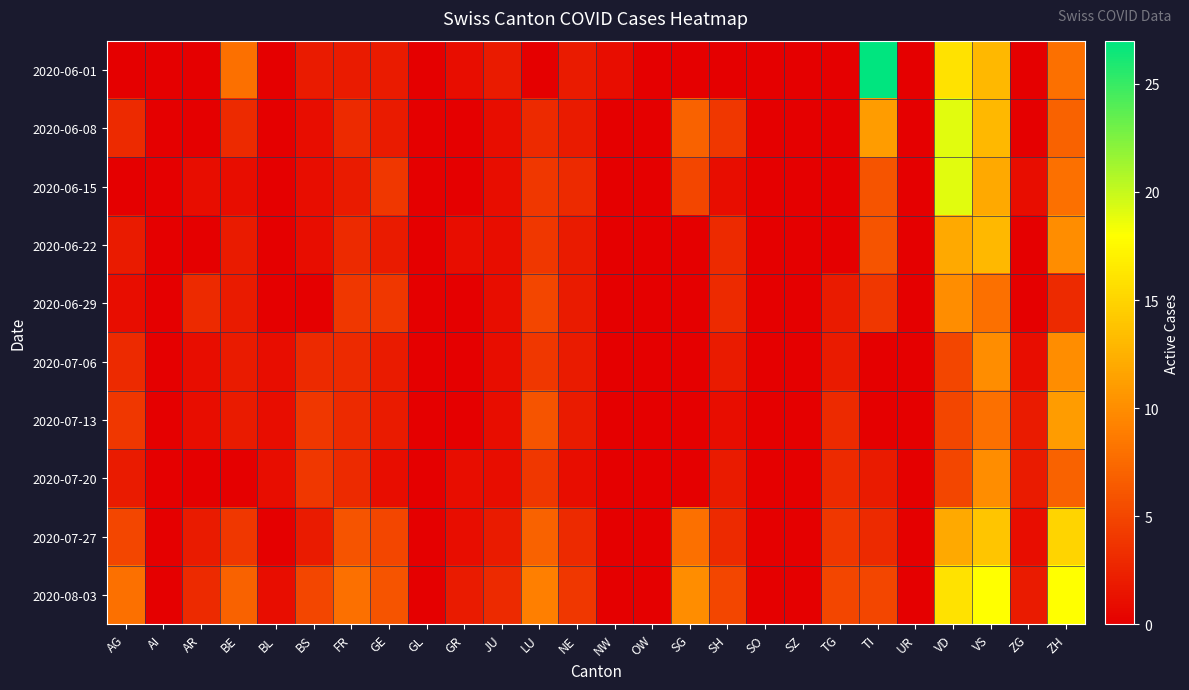

Reading left to right, list all the values displayed in this chart.

2020-06-01: AG=0	AI=0	AR=0	BE=8	BL=0	BS=2	FR=2	GE=2	GL=0	GR=1	JU=2	LU=0	NE=2	NW=1	OW=0	SG=0	SH=0	SO=0	SZ=0	TG=0	TI=27	UR=0	VD=16	VS=13	ZG=0	ZH=8
2020-06-08: AG=3	AI=0	AR=0	BE=3	BL=0	BS=1	FR=3	GE=2	GL=0	GR=0	JU=1	LU=3	NE=2	NW=0	OW=0	SG=7	SH=4	SO=0	SZ=0	TG=0	TI=11	UR=0	VD=19	VS=13	ZG=0	ZH=7
2020-06-15: AG=0	AI=0	AR=1	BE=1	BL=0	BS=1	FR=2	GE=4	GL=0	GR=0	JU=1	LU=4	NE=3	NW=0	OW=0	SG=5	SH=1	SO=0	SZ=0	TG=0	TI=6	UR=0	VD=19	VS=12	ZG=1	ZH=8
2020-06-22: AG=2	AI=0	AR=0	BE=2	BL=0	BS=1	FR=3	GE=2	GL=0	GR=1	JU=1	LU=4	NE=2	NW=0	OW=0	SG=0	SH=3	SO=0	SZ=0	TG=0	TI=6	UR=0	VD=12	VS=13	ZG=0	ZH=10
2020-06-29: AG=1	AI=0	AR=3	BE=2	BL=0	BS=0	FR=4	GE=4	GL=0	GR=0	JU=1	LU=5	NE=2	NW=0	OW=0	SG=0	SH=3	SO=0	SZ=0	TG=2	TI=4	UR=0	VD=10	VS=8	ZG=0	ZH=3
2020-07-06: AG=3	AI=0	AR=1	BE=2	BL=1	BS=3	FR=3	GE=2	GL=0	GR=0	JU=1	LU=4	NE=2	NW=0	OW=0	SG=0	SH=2	SO=0	SZ=0	TG=2	TI=0	UR=0	VD=5	VS=10	ZG=1	ZH=10
2020-07-13: AG=4	AI=0	AR=1	BE=2	BL=1	BS=4	FR=3	GE=2	GL=0	GR=0	JU=1	LU=6	NE=2	NW=0	OW=0	SG=0	SH=1	SO=0	SZ=0	TG=3	TI=0	UR=0	VD=5	VS=8	ZG=2	ZH=11
2020-07-20: AG=2	AI=0	AR=0	BE=0	BL=1	BS=4	FR=3	GE=1	GL=0	GR=1	JU=1	LU=4	NE=1	NW=0	OW=0	SG=0	SH=2	SO=0	SZ=0	TG=3	TI=2	UR=0	VD=5	VS=10	ZG=2	ZH=7
2020-07-27: AG=5	AI=0	AR=2	BE=4	BL=0	BS=2	FR=6	GE=5	GL=0	GR=1	JU=2	LU=7	NE=3	NW=0	OW=0	SG=8	SH=3	SO=0	SZ=0	TG=4	TI=3	UR=0	VD=12	VS=14	ZG=1	ZH=15
2020-08-03: AG=8	AI=0	AR=3	BE=7	BL=1	BS=5	FR=8	GE=6	GL=0	GR=2	JU=3	LU=9	NE=4	NW=0	OW=0	SG=10	SH=5	SO=0	SZ=0	TG=5	TI=5	UR=0	VD=16	VS=18	ZG=2	ZH=18